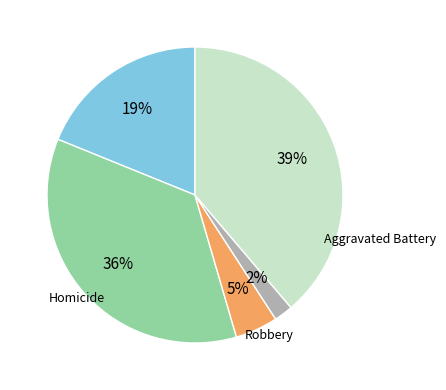

Does any single category account for the majority?

No